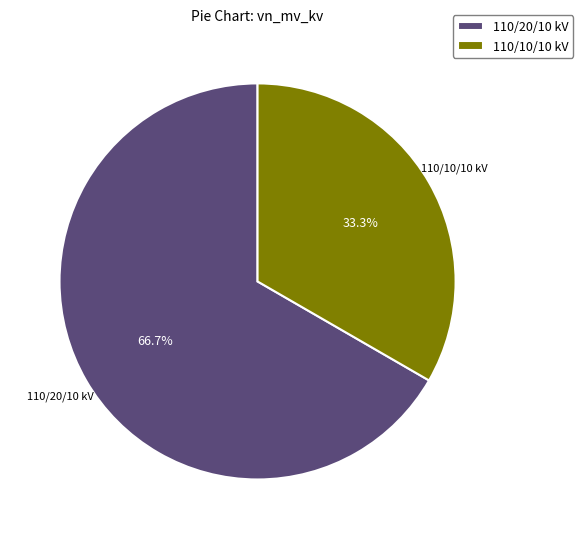

Which category has the biggest portion of the pie?

110/20/10 kV